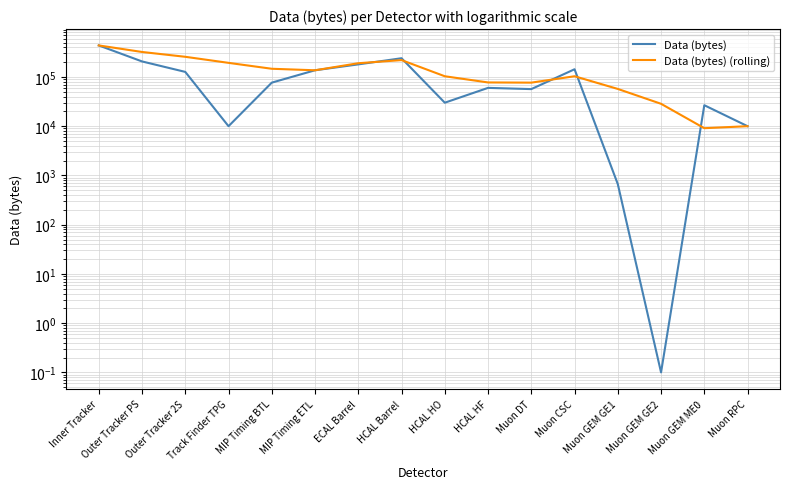

At Muon RPC, list the series in order from smallest to largest.

Data (bytes), Data (bytes) (rolling)